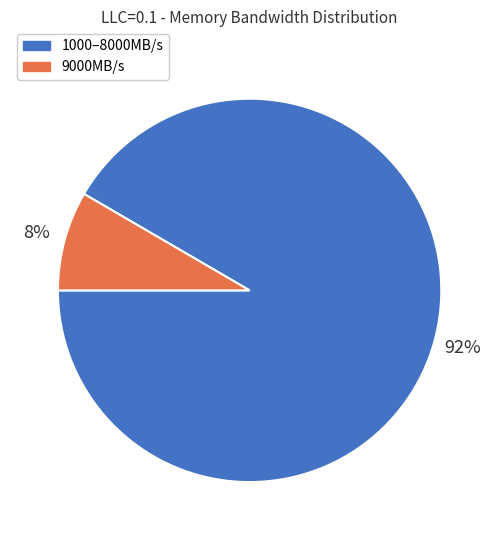

Which has a higher value, 9000MB/s or 1000–8000MB/s?

1000–8000MB/s